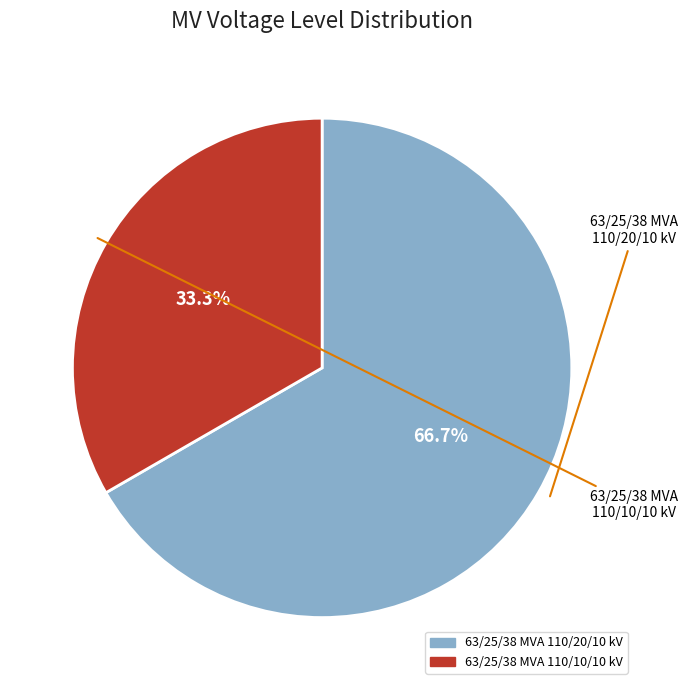

To the nearest percent, what is the combined percentage of 63/25/38 MVA 110/20/10 kV and 63/25/38 MVA 110/10/10 kV?

100%